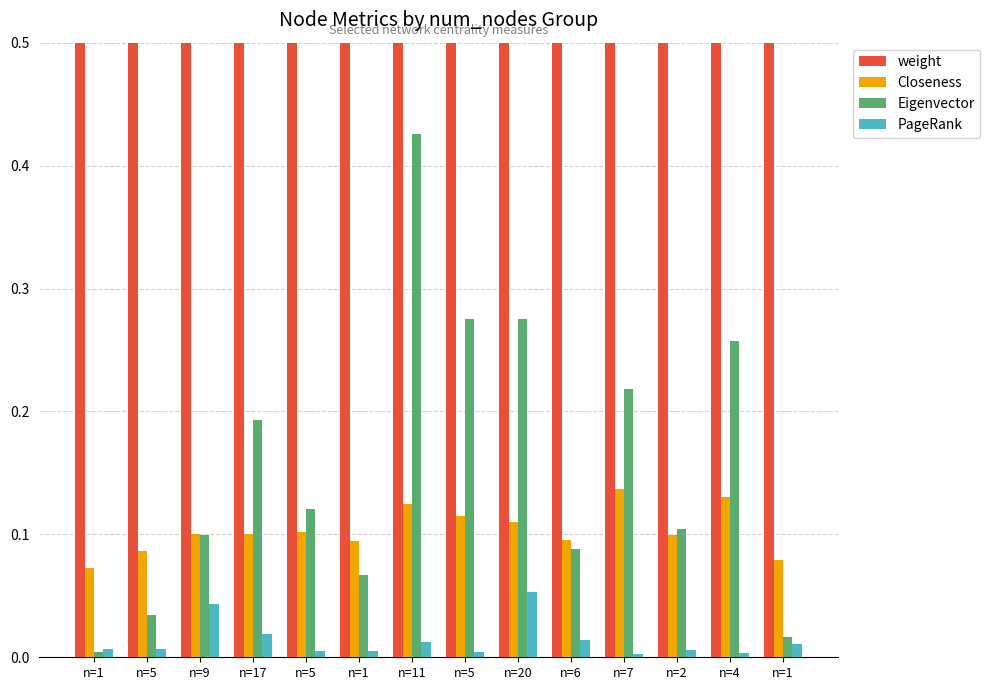

At which category does the chart reach its minimum across all series?

n=7